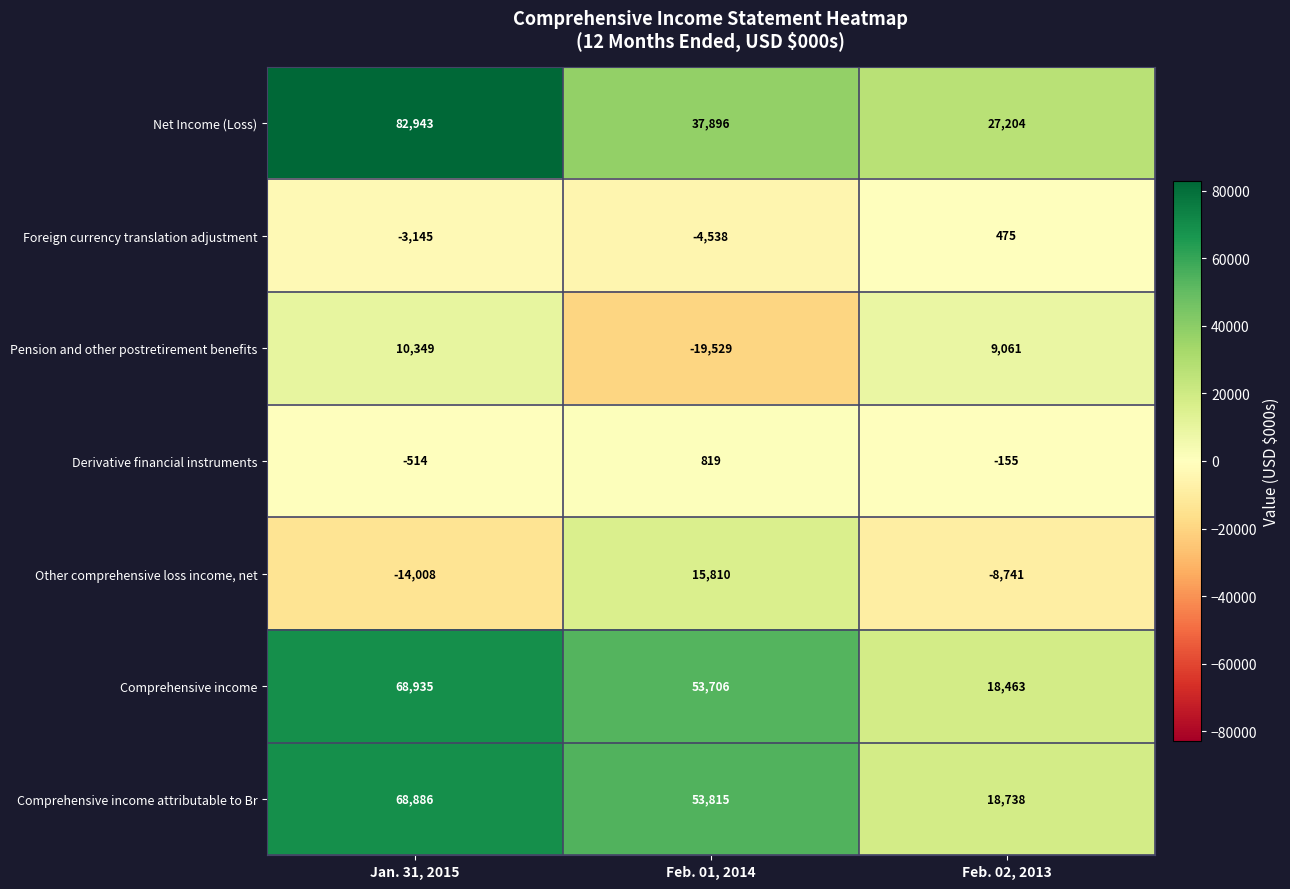

Which series changed the most between Jan. 31, 2015 and Feb. 02, 2013?

Net Income (Loss)